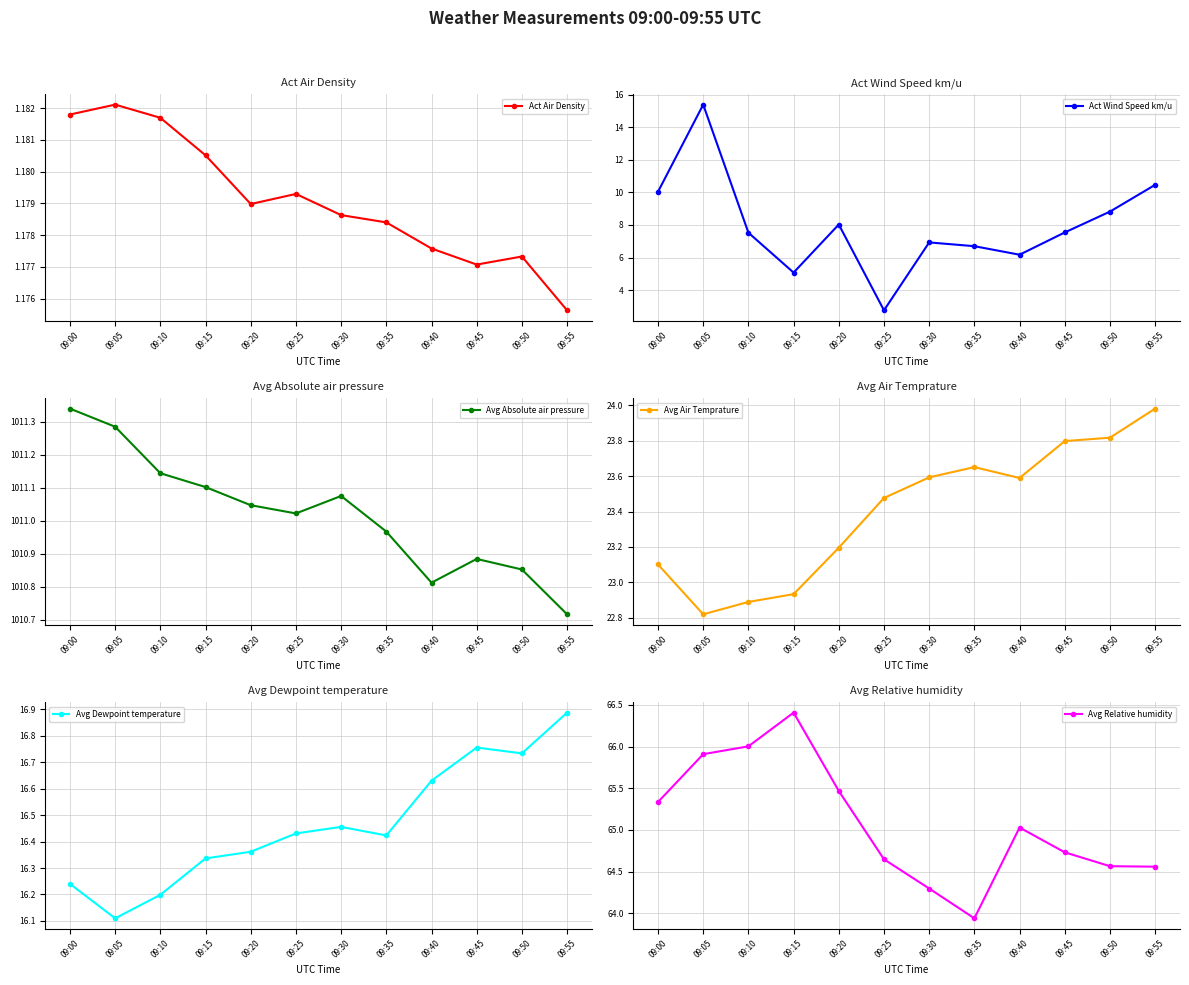

What is the greatest value displayed?

1011.3